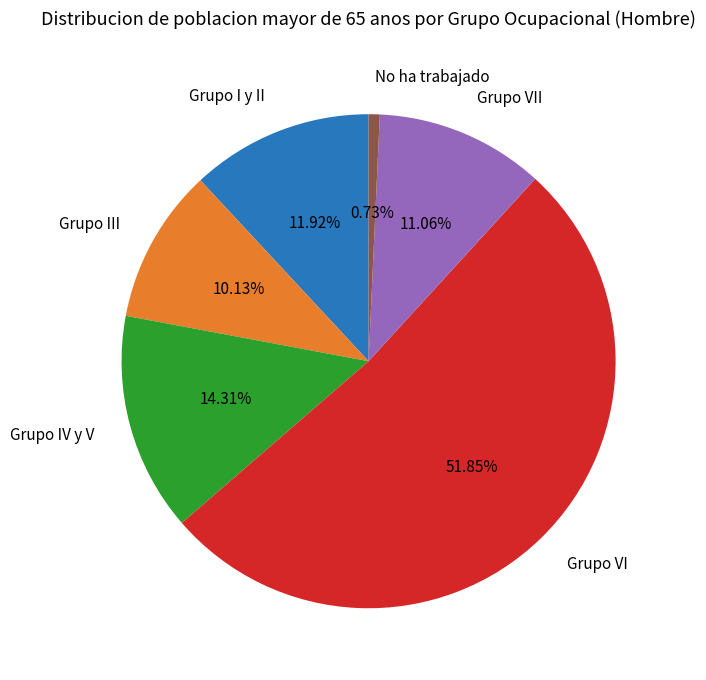

Which category has the smallest portion of the pie?

No ha trabajado